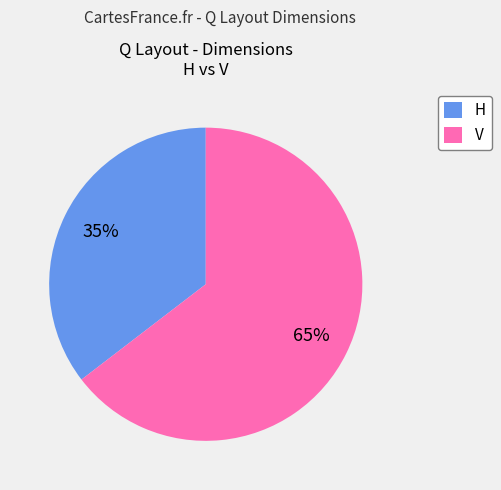

What is the largest slice in the pie chart?

V